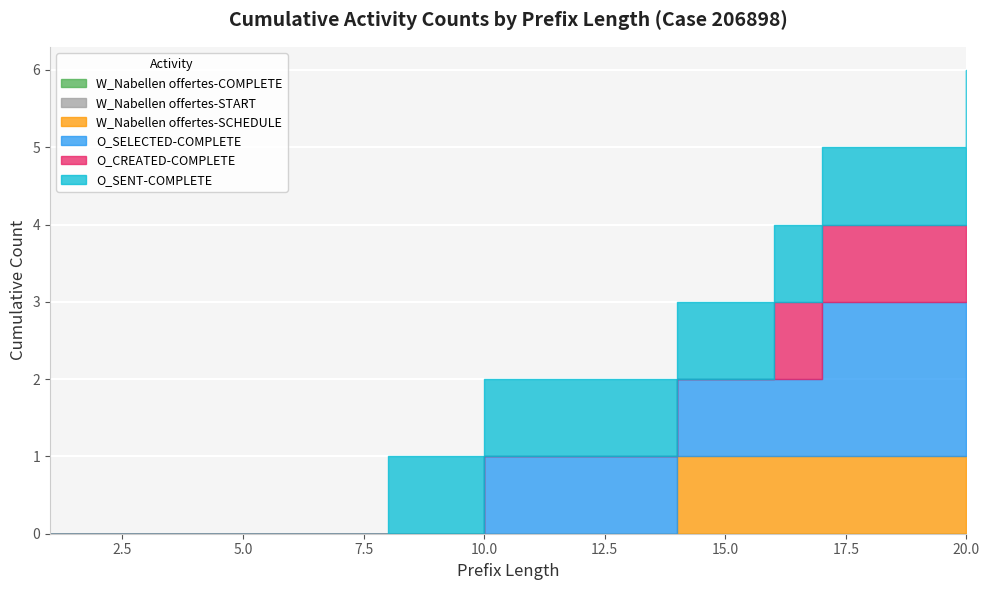

What is the sum of all W_Nabellen offertes-SCHEDULE values?

7